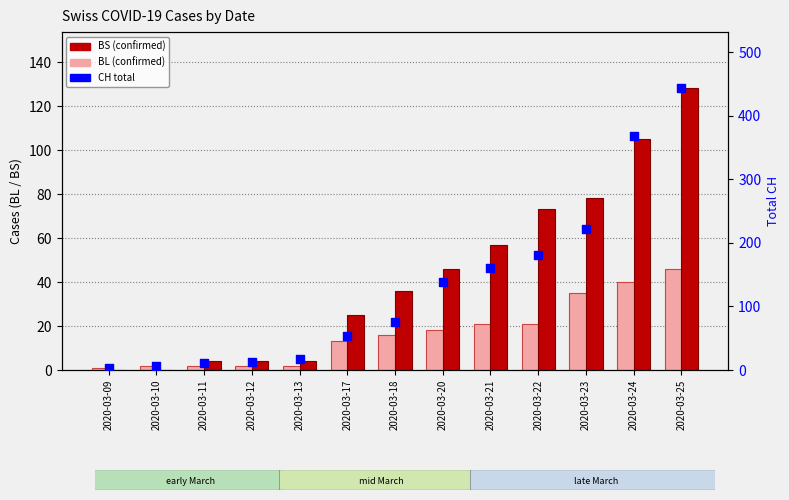

What are all the series names shown in the legend?

BL, BS, CH (total)